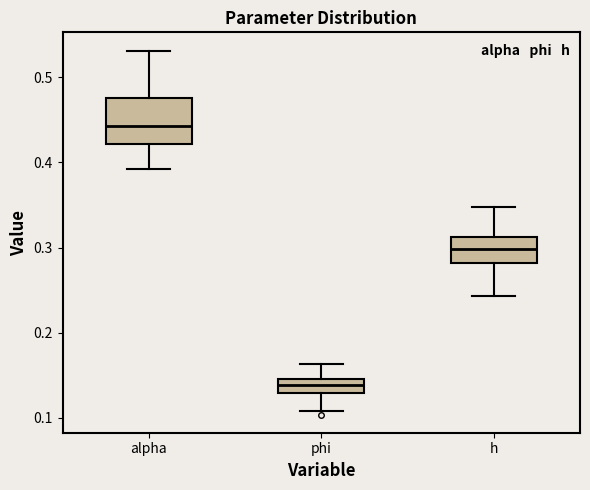

Reading left to right, transcribe this box plot: for each box, give where its median line is, the range the box spans, and where its two whiskers end, as read against the y-axis. The values are not printed on the chart, so give them approximately, as read against the axis.

alpha: median 0.44, box 0.42 to 0.48, whiskers 0.39 to 0.53
phi: median 0.14, box 0.13 to 0.15, whiskers 0.11 to 0.16
h: median 0.30, box 0.28 to 0.31, whiskers 0.24 to 0.35